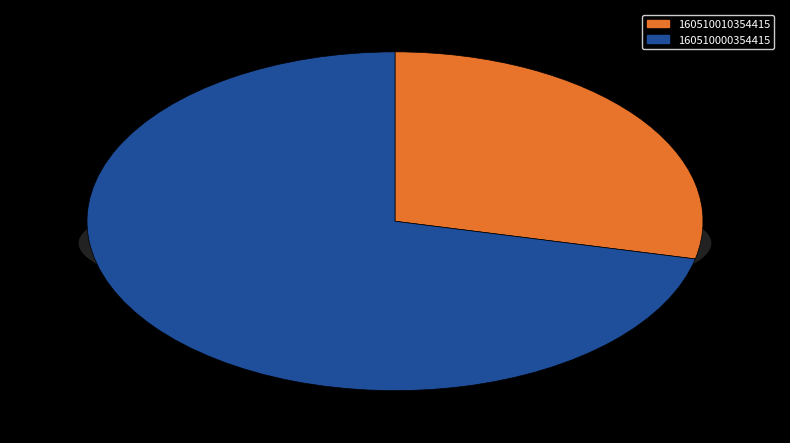

Combined, do 160510000354415 and 160510010354415 account for over 50%?

Yes